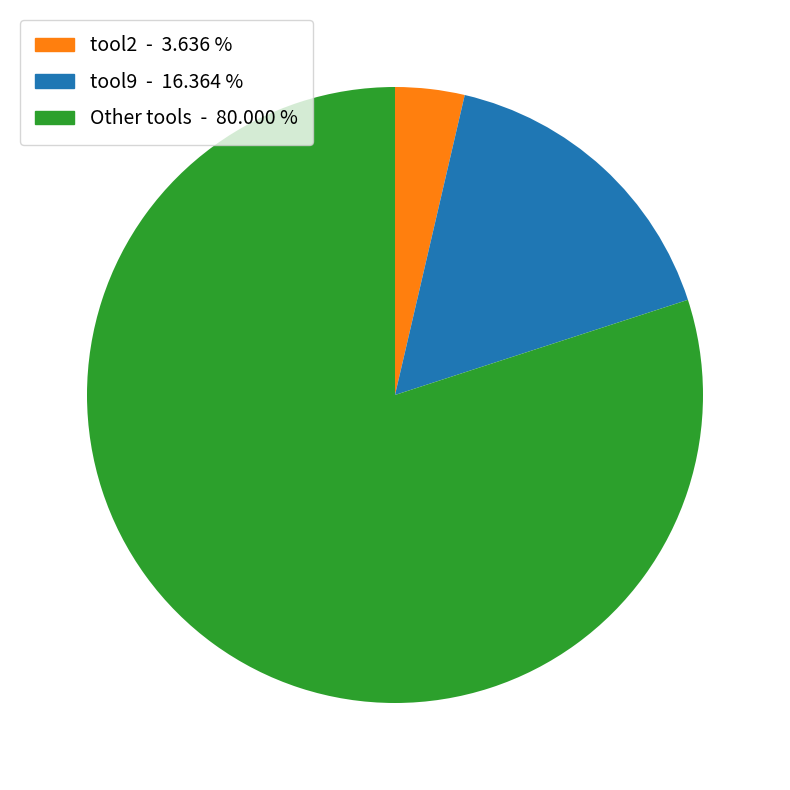

How many slices are in this pie chart?

3